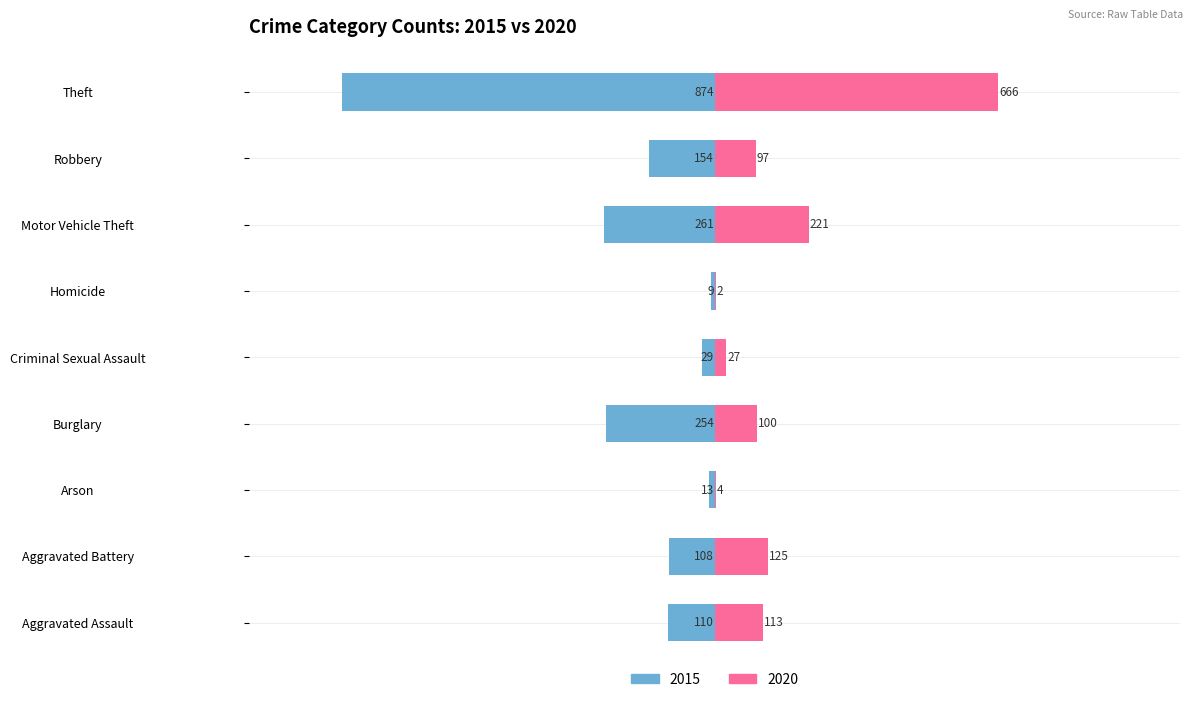

The 2015 series shows -154 at Robbery. True or false?

True